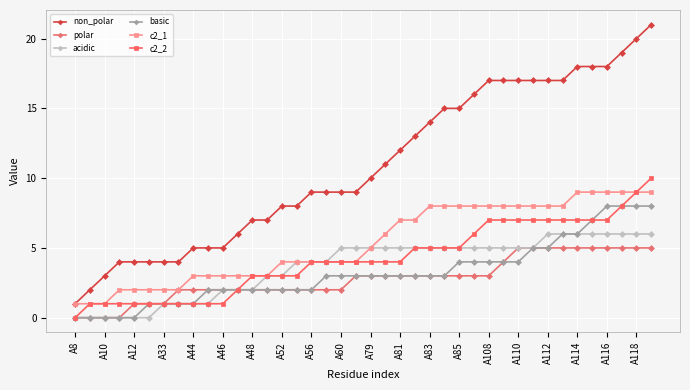

Which series has the largest range (max minus min)?

non_polar